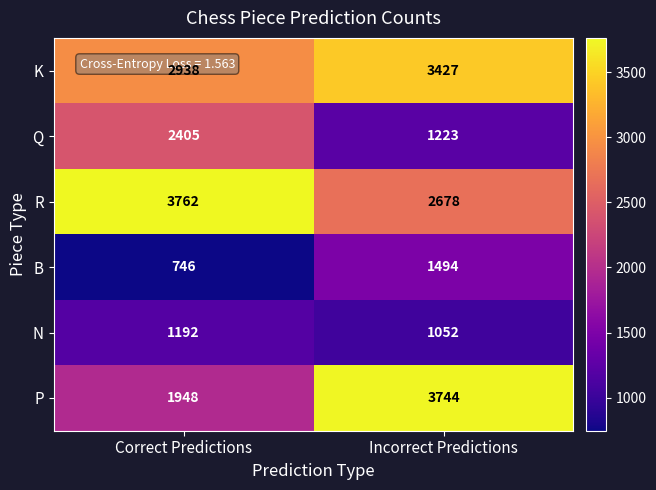

Is it true that P equals 6661 at Incorrect Predictions?

False